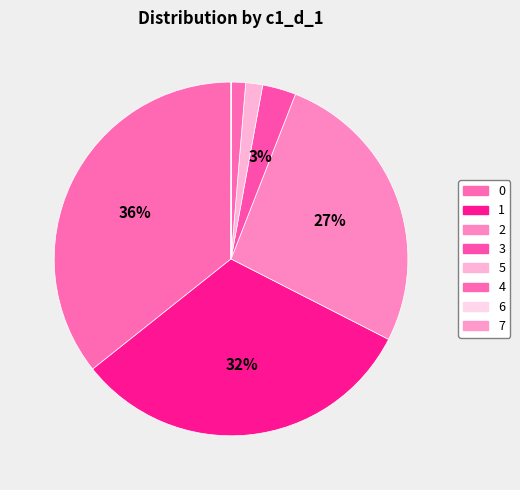

How many slices are in this pie chart?

8